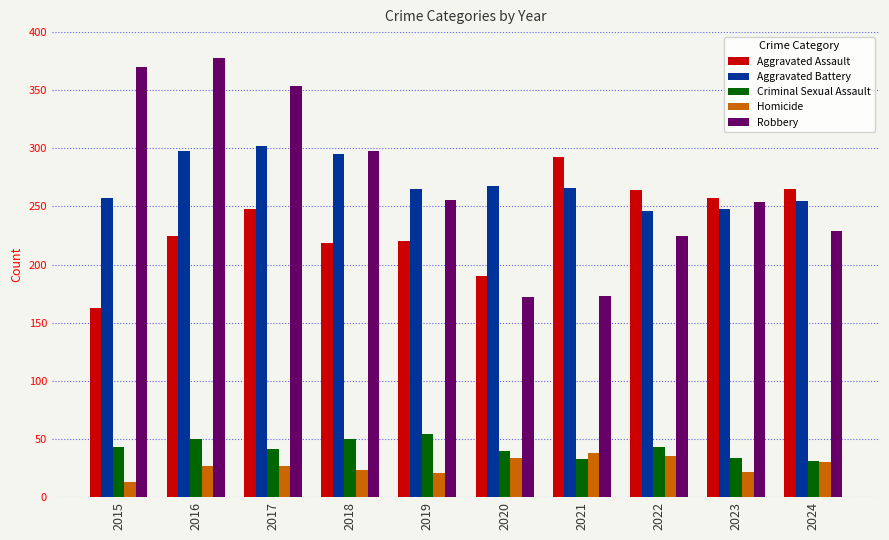

Which series has the largest range (max minus min)?

Robbery